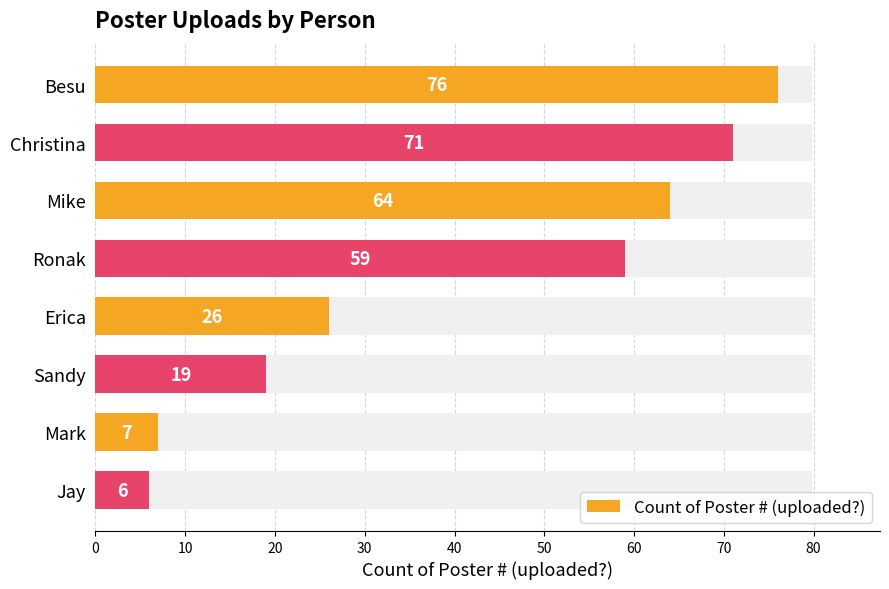

What is the sum of all values?

328